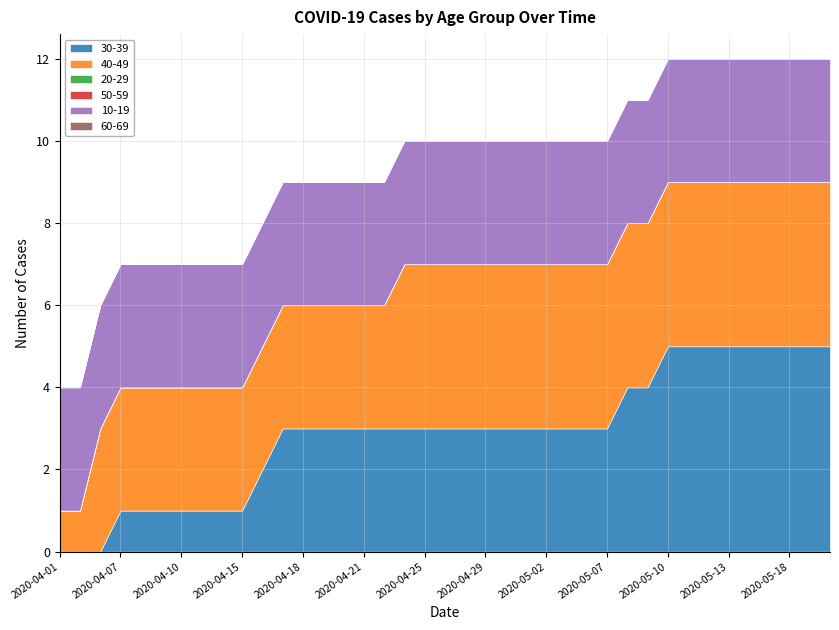

True or false: 20-29 and 10-19 intersect in this chart.

False